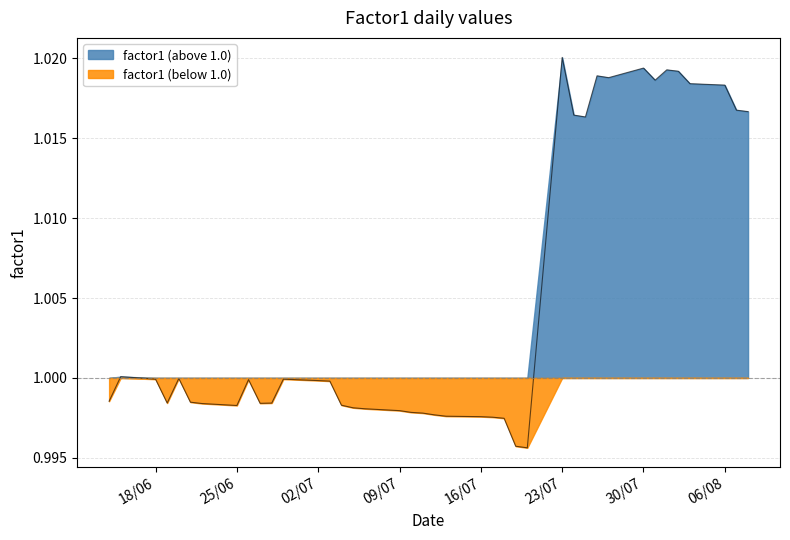

Which category has the highest value across all series?

23/07